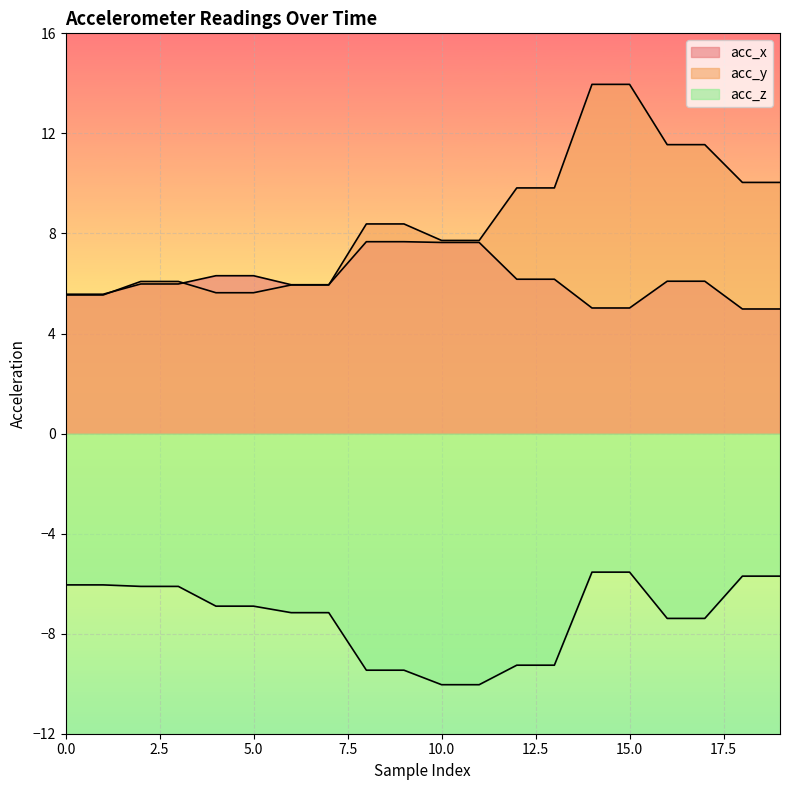

At which label does acc_y first exceed 8?

8